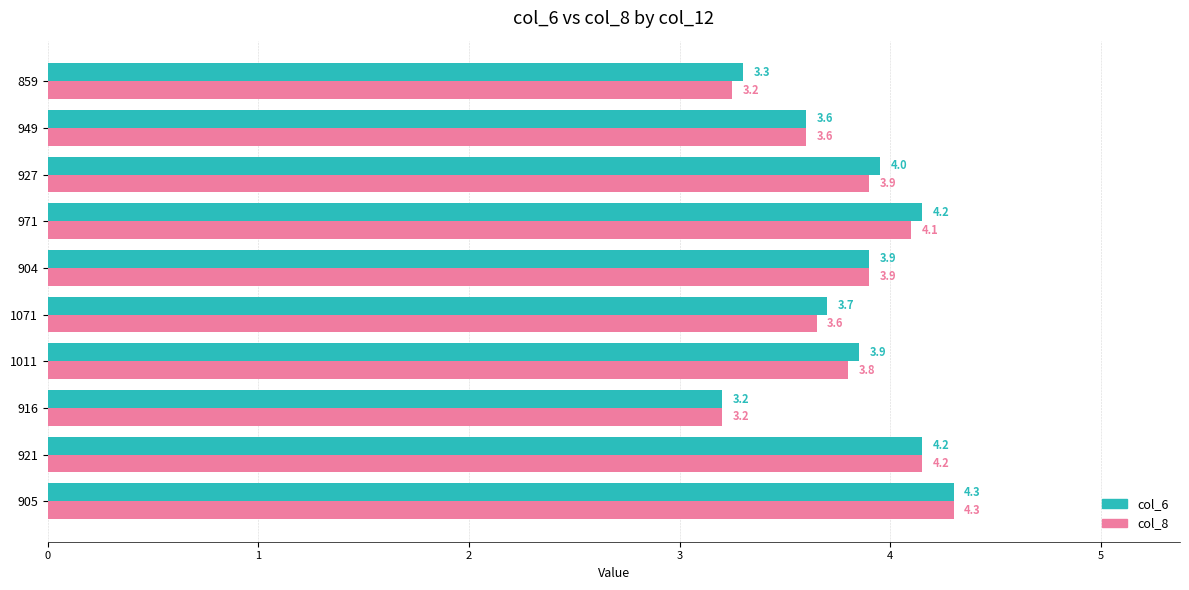

What is the average value of the col_6 series?

3.8